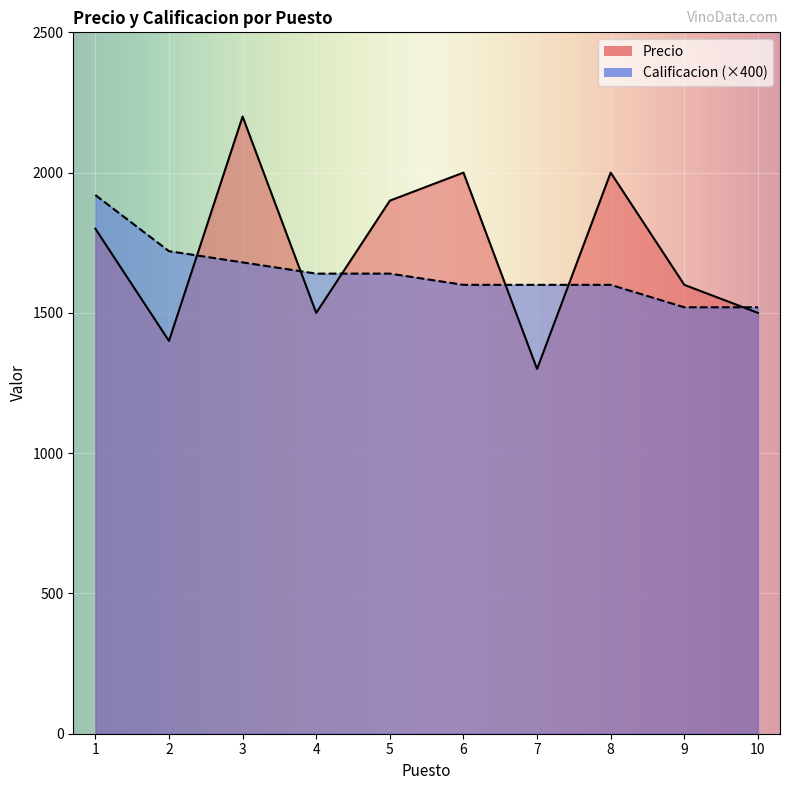

What is the spread (max minus min) of values at 7?

300.0